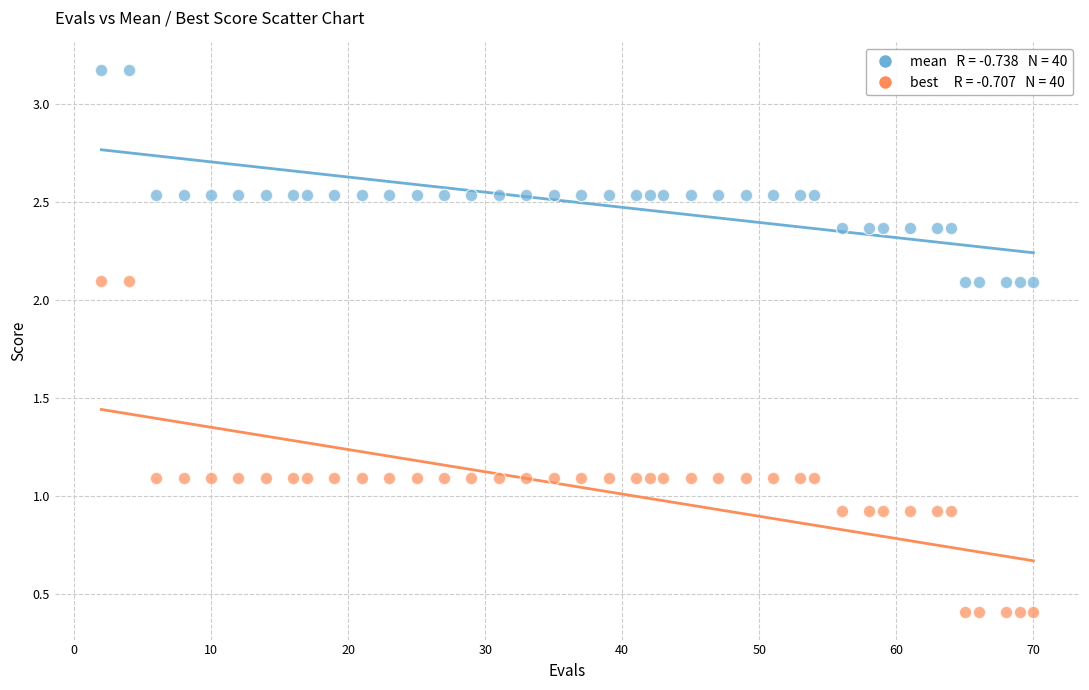

Across all data points, what is the range of X values (max minus min)?

68.0